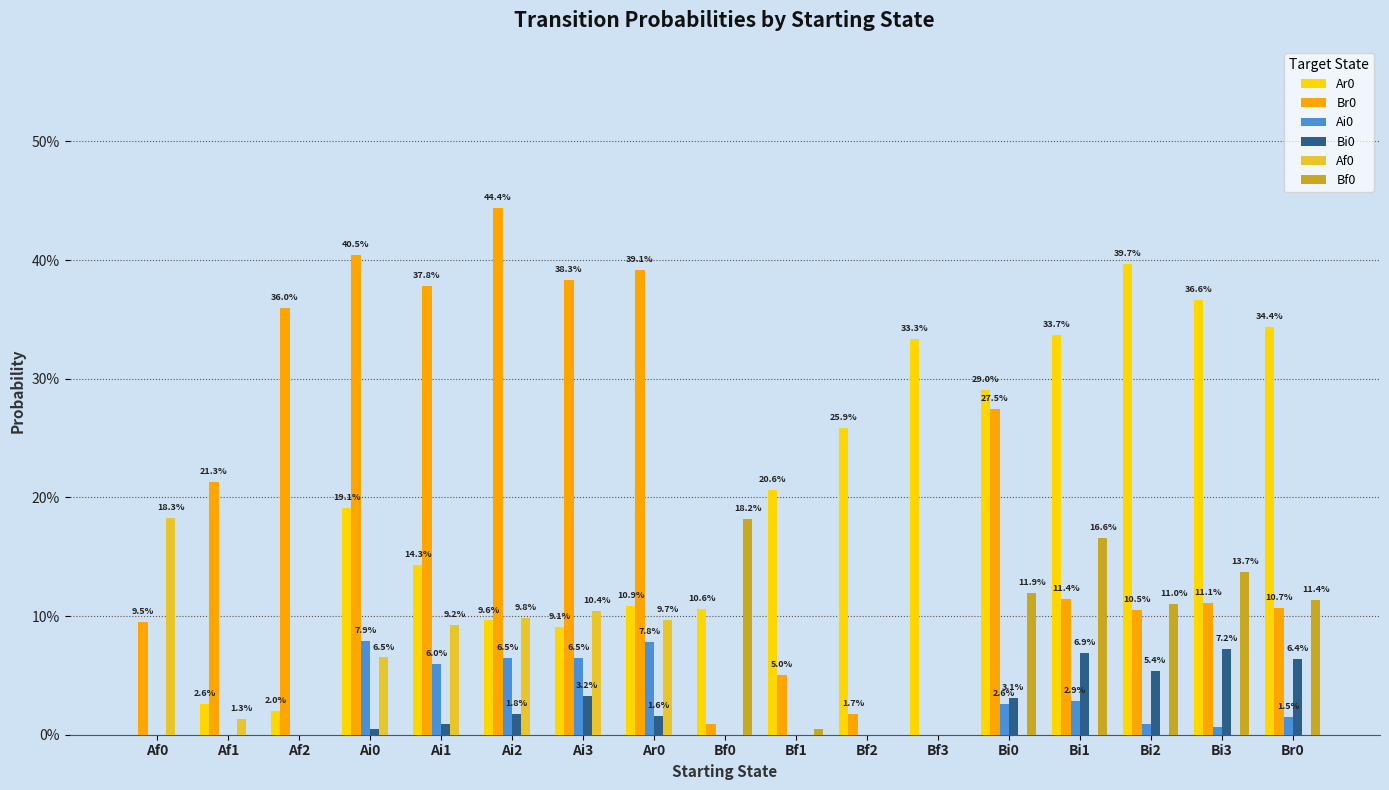

What is the greatest value displayed?

0.4